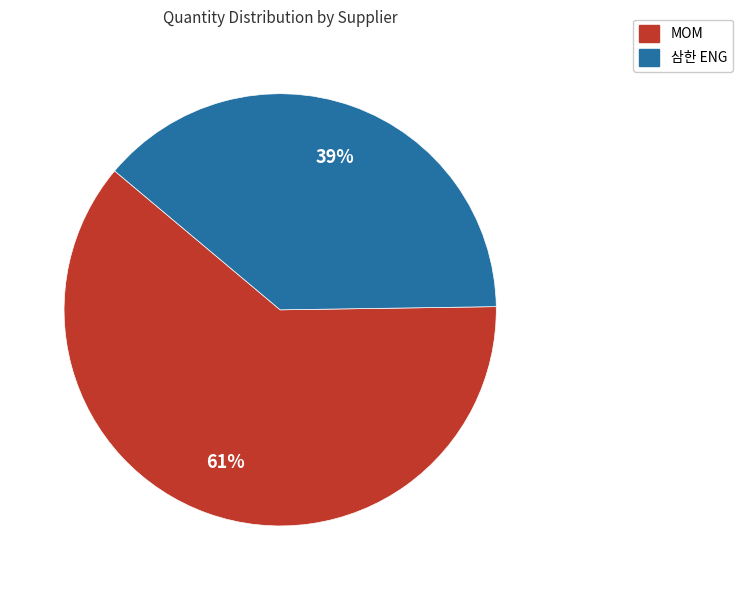

To the nearest percent, what is the average slice percentage?

50%